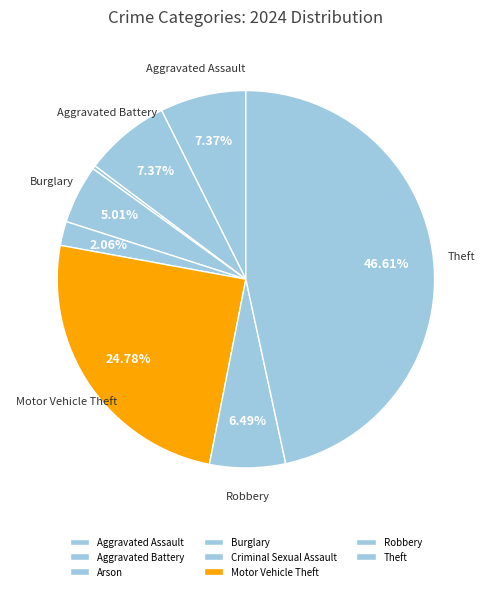

Which category has the smallest portion of the pie?

Arson